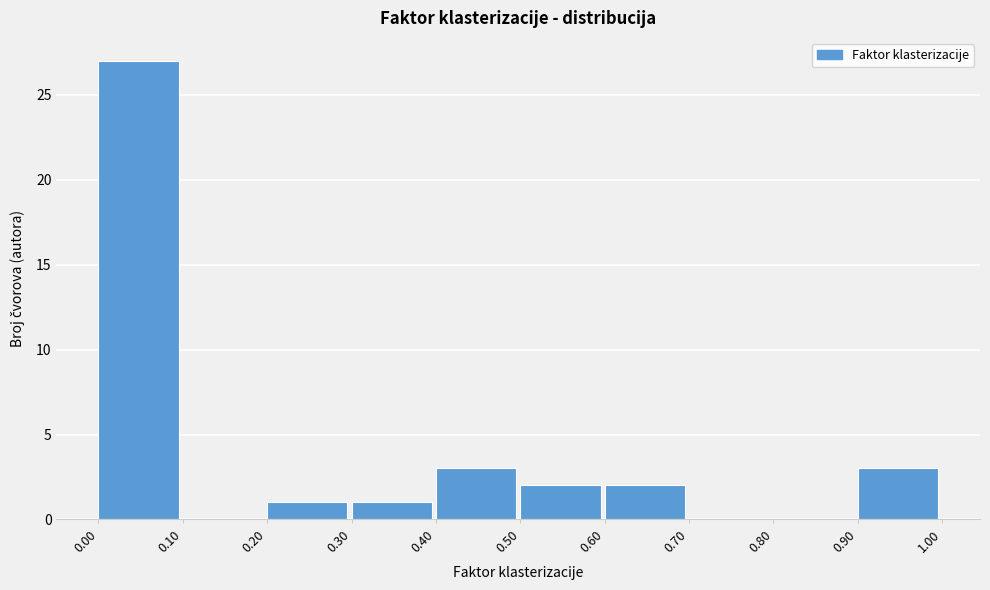

Reading left to right, transcribe this chart: for each bar, give the range it covers on the x-axis and its height. The values are not printed on the chart, so give them approximately, as read against the axis.

0.00 to 0.10: 27
0.10 to 0.20: 0
0.20 to 0.30: 1
0.30 to 0.40: 1
0.40 to 0.50: 3
0.50 to 0.60: 2
0.60 to 0.70: 2
0.70 to 0.80: 0
0.80 to 0.90: 0
0.90 to 1.00: 3